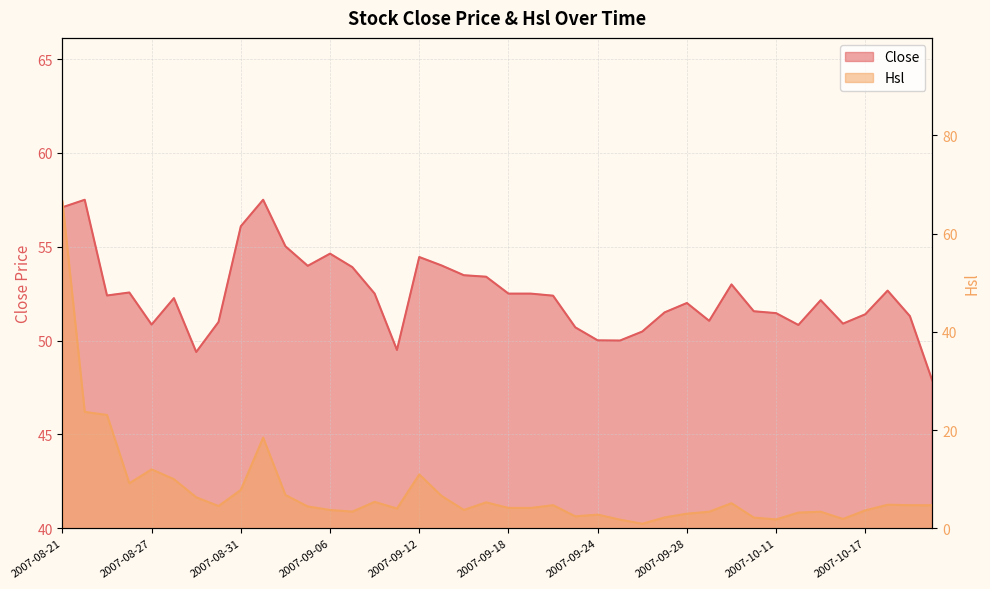

Which category has the highest value in the Close series?

2007-08-22